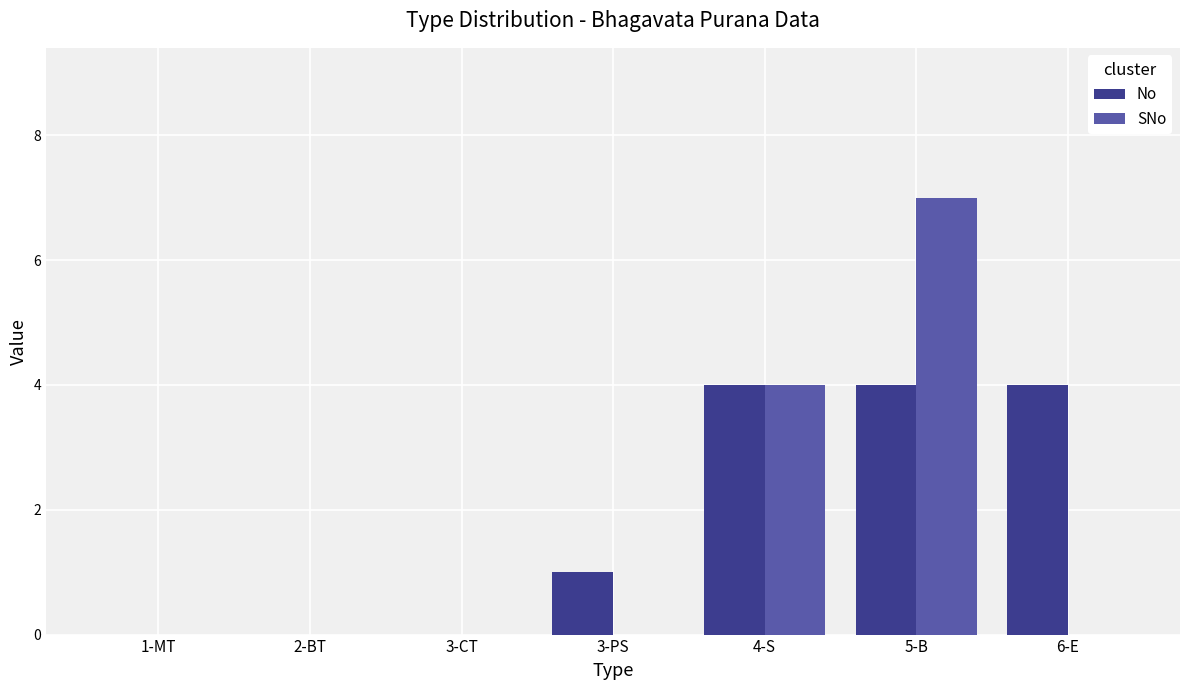

At which category does the chart reach its peak across all series?

5-B